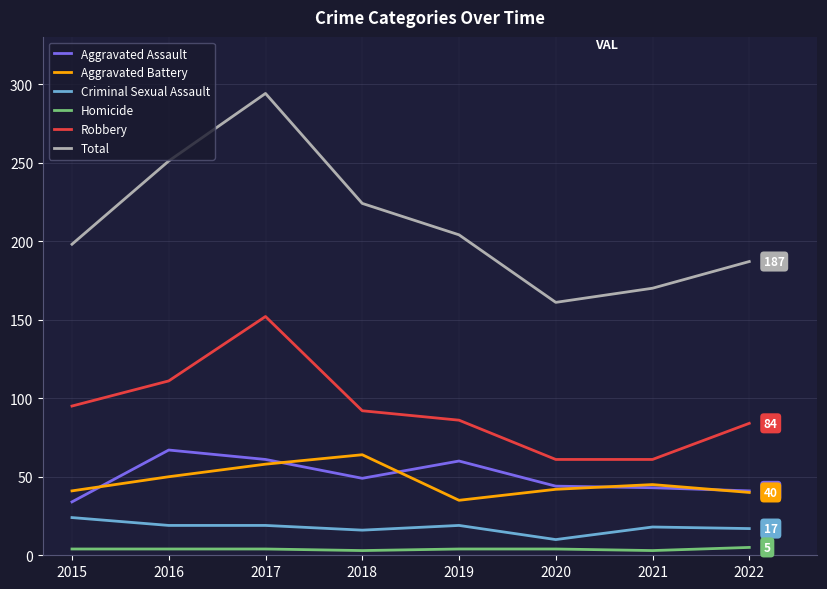

What is the maximum value for Aggravated Assault?

67